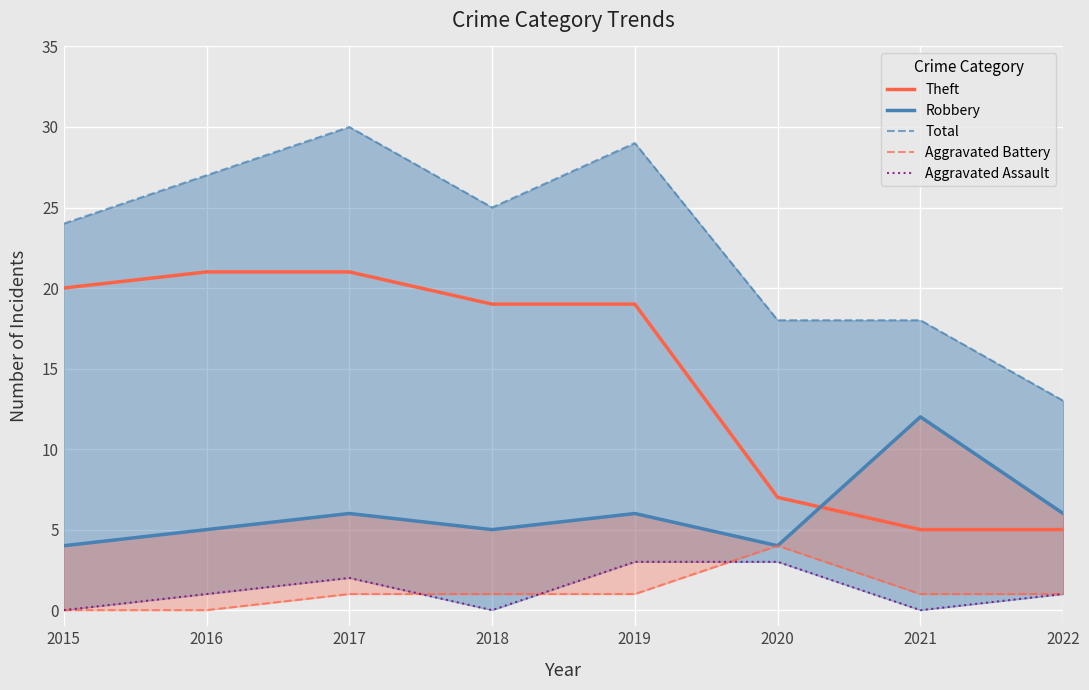

Is it true that Robbery equals 6 at 2022?

True